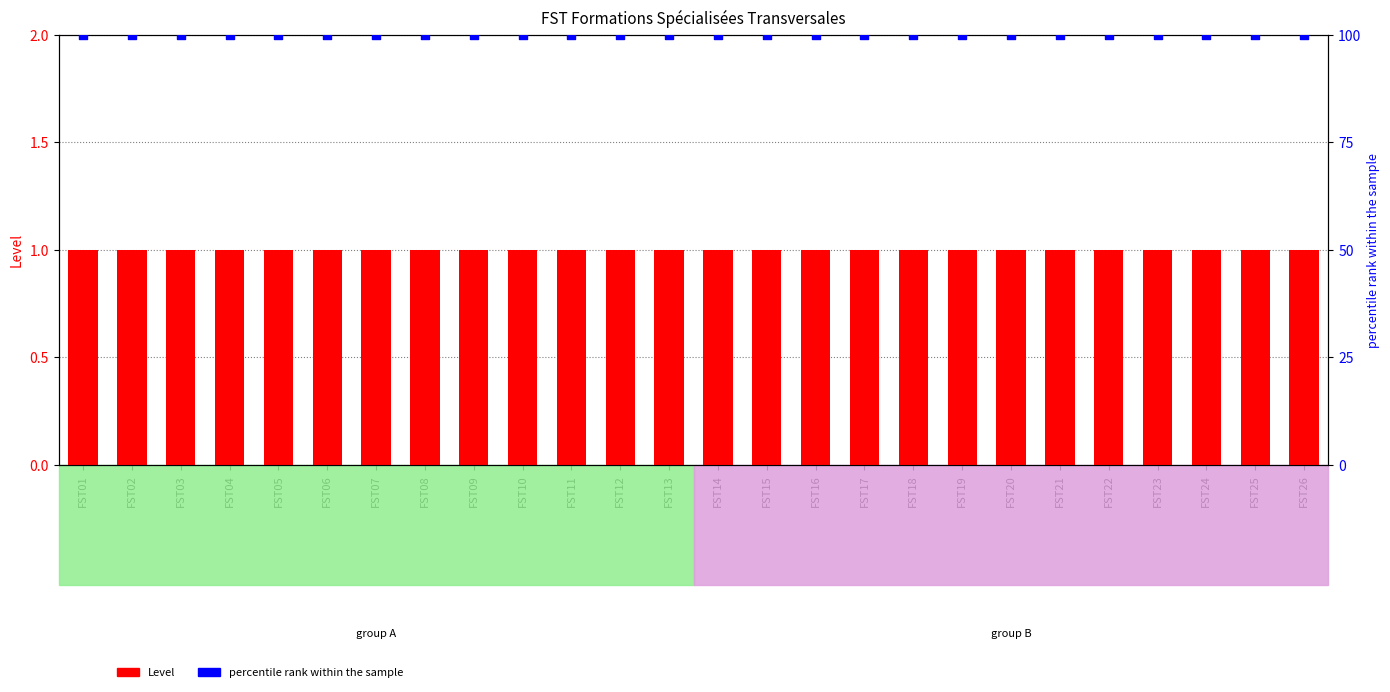

What is the total value across all series at FST03?

101